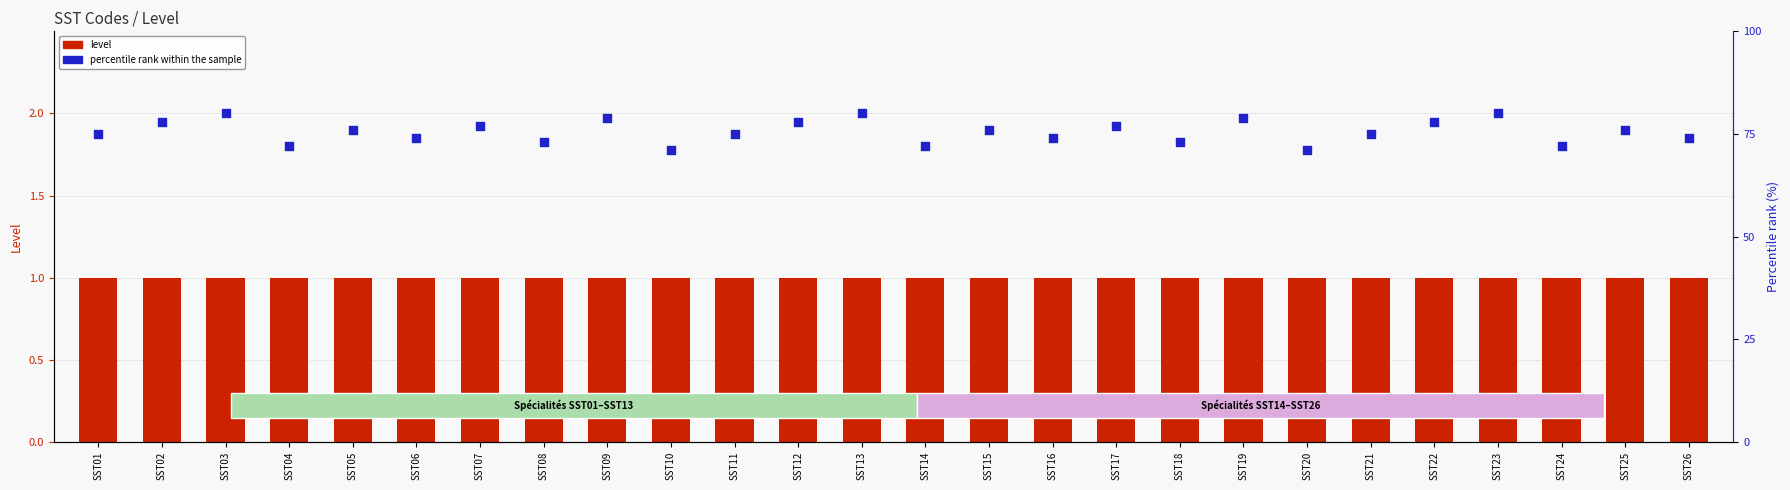

Which series reaches the minimum Y coordinate?

level